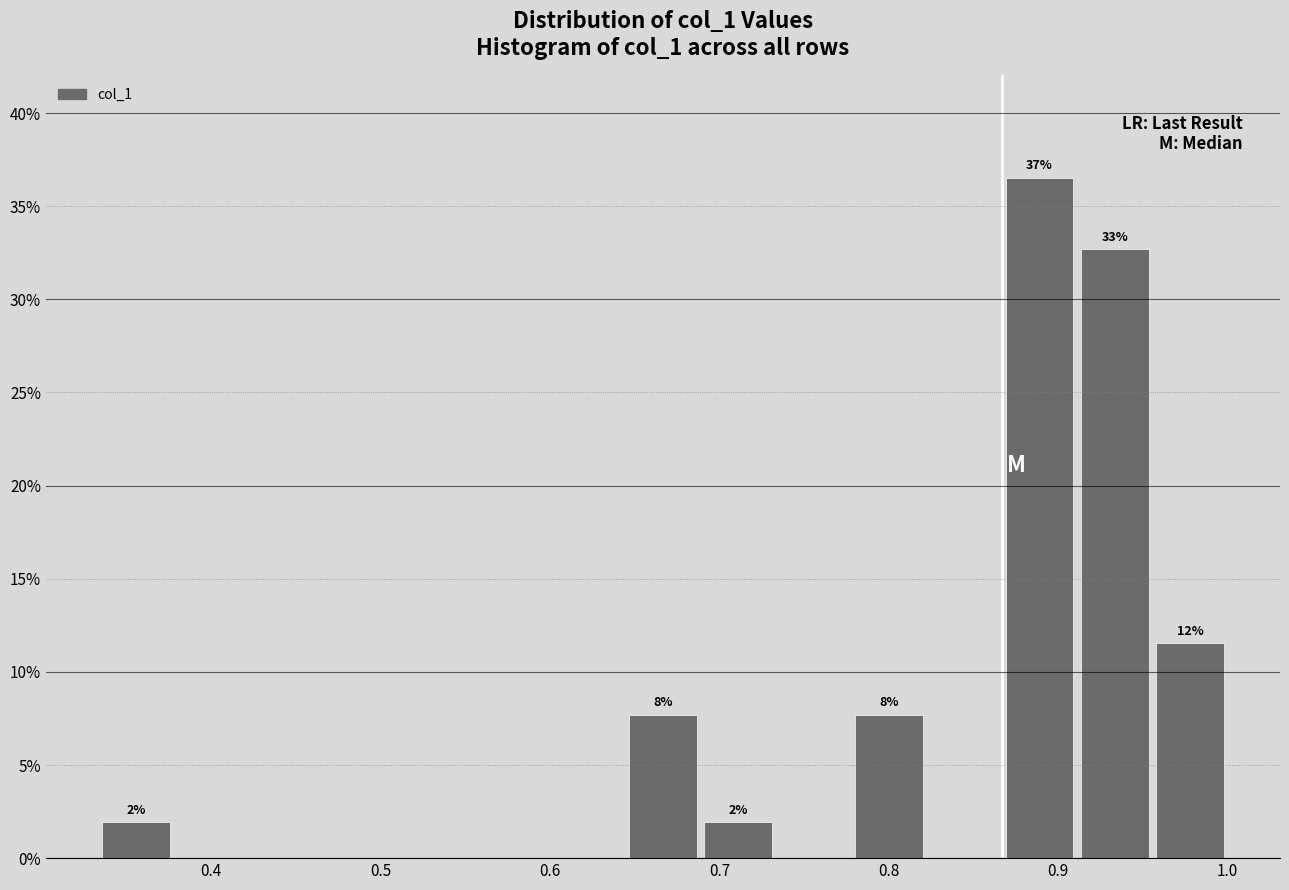

Which range on the x-axis has the tallest bar?

0.87 to 0.91